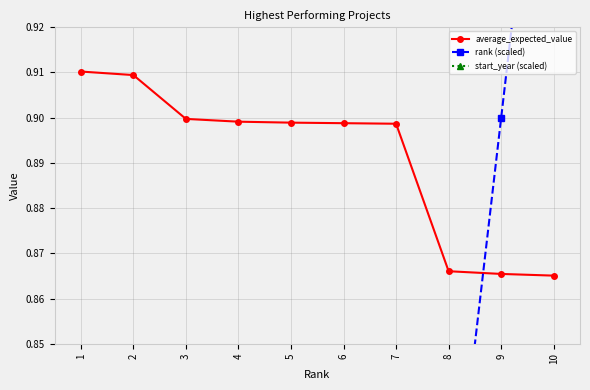

Between which two adjacent categories do start_year (scaled) and rank (scaled) first intersect?

9 and 10